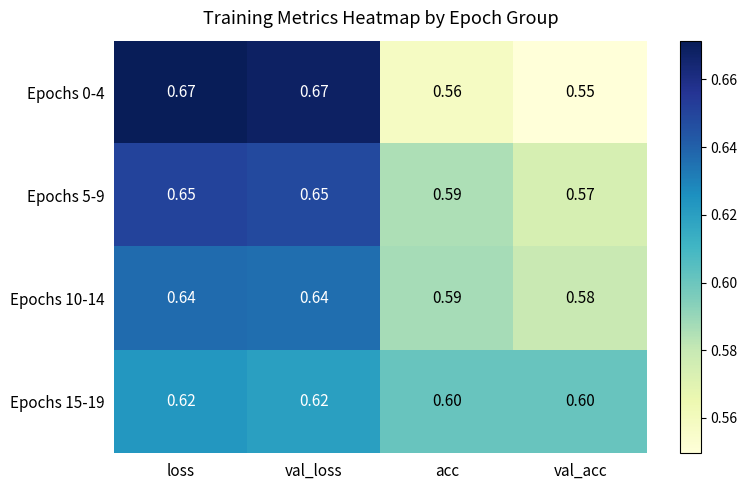

List the series in order of their peak value, lowest first.

Epochs 15-19, Epochs 10-14, Epochs 5-9, Epochs 0-4